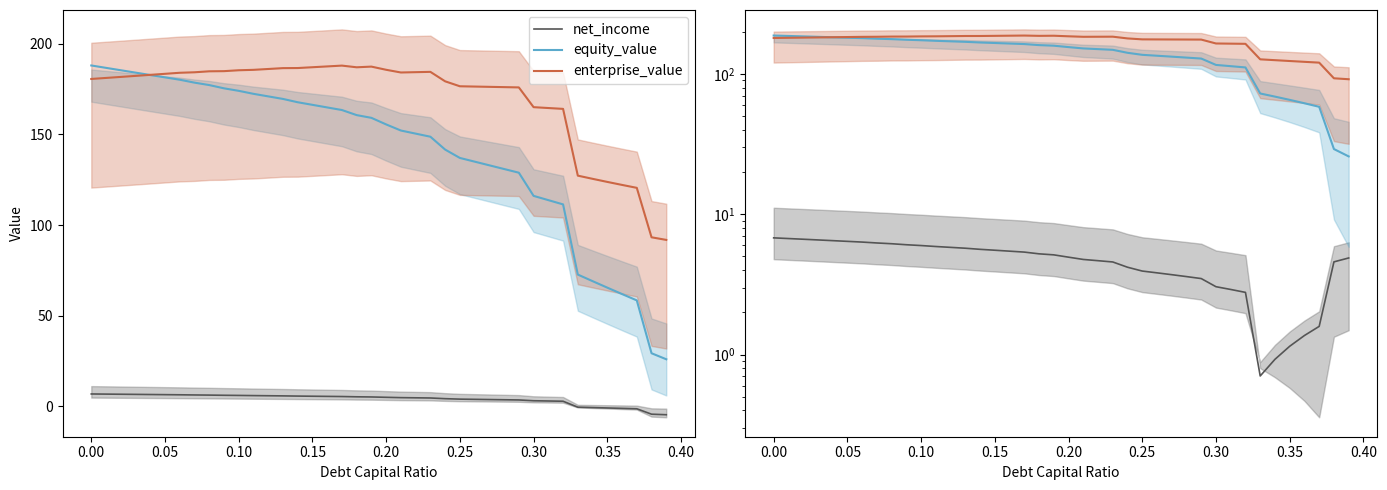

Which series has the largest total across all categories?

enterprise_value